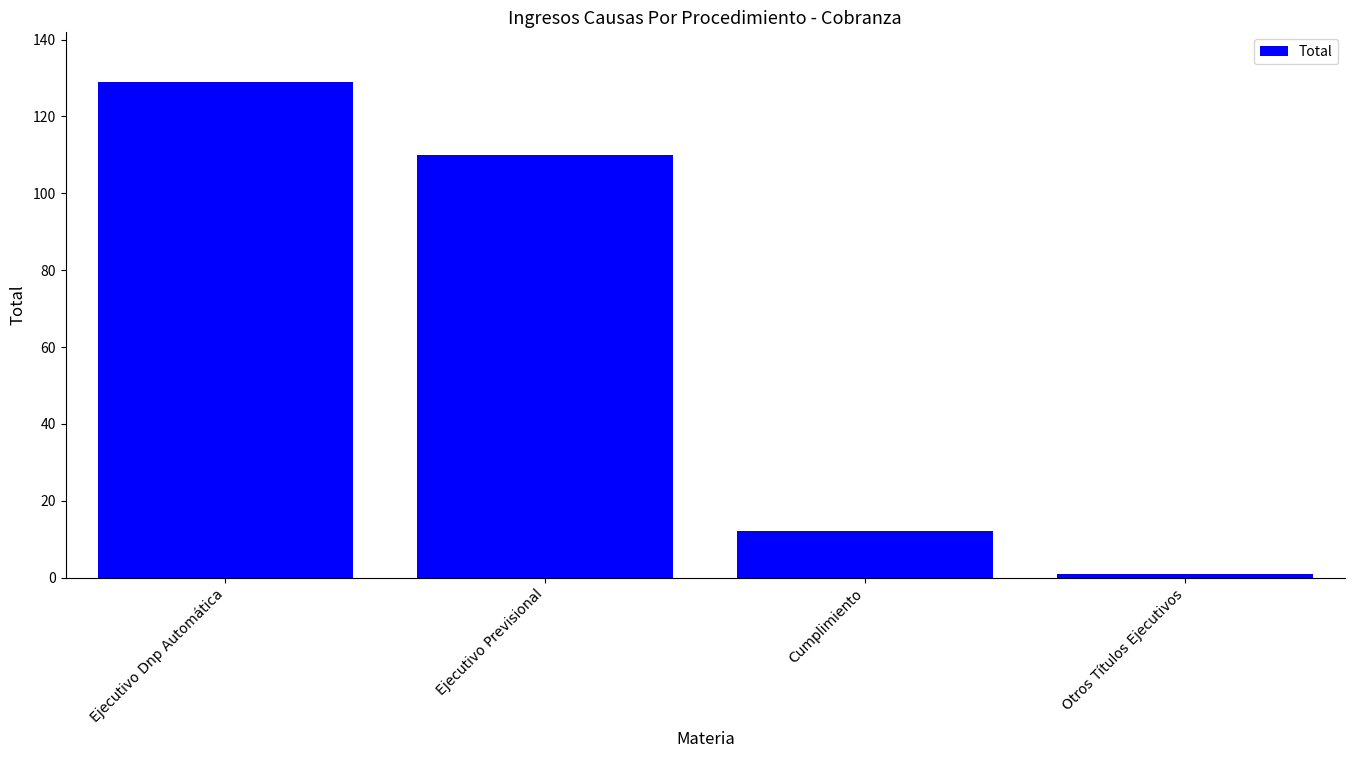

At which label does the data first exceed 110?

Ejecutivo Dnp Automática